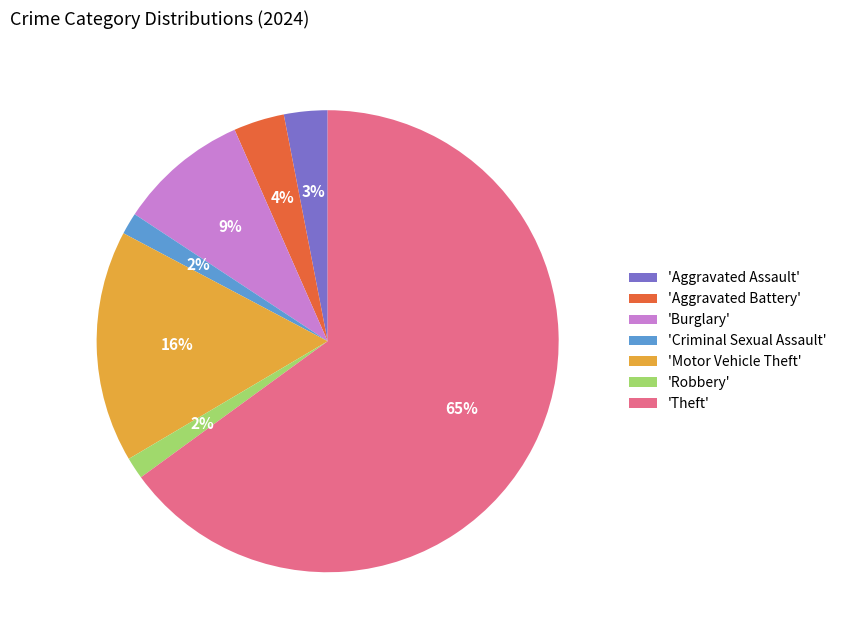

Which slice is the largest?

'Theft'